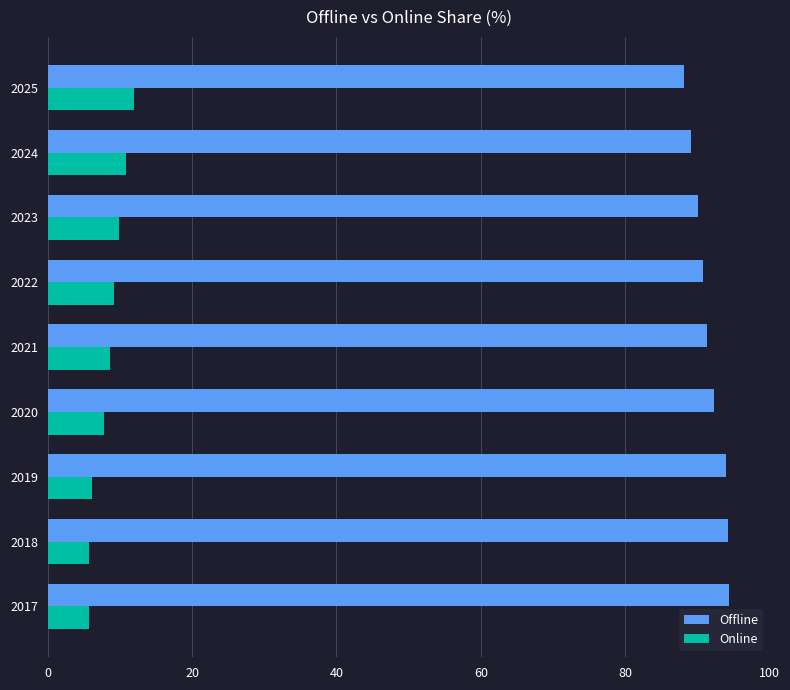

Which series has the largest total across all categories?

Offline